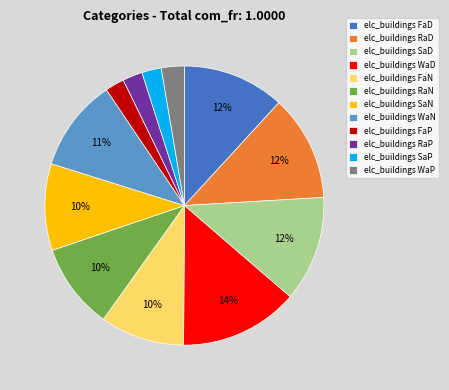

To the nearest percent, what portion does elc_buildings SaD represent?

12%